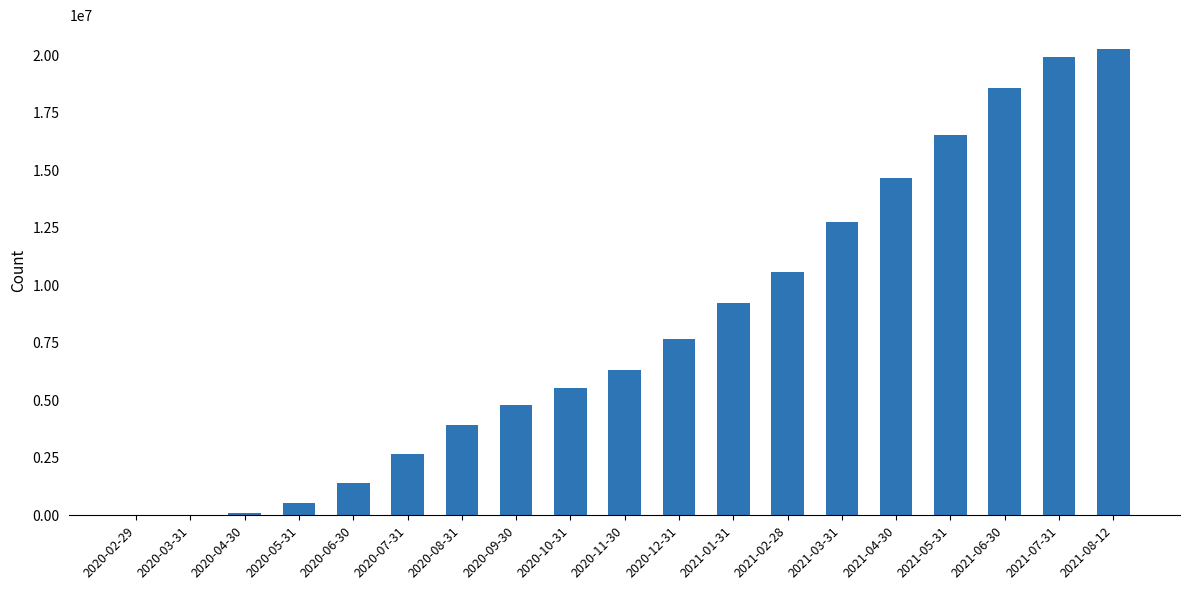

The chart shows a value of 4293706 at 2020-07-31. True or false?

False